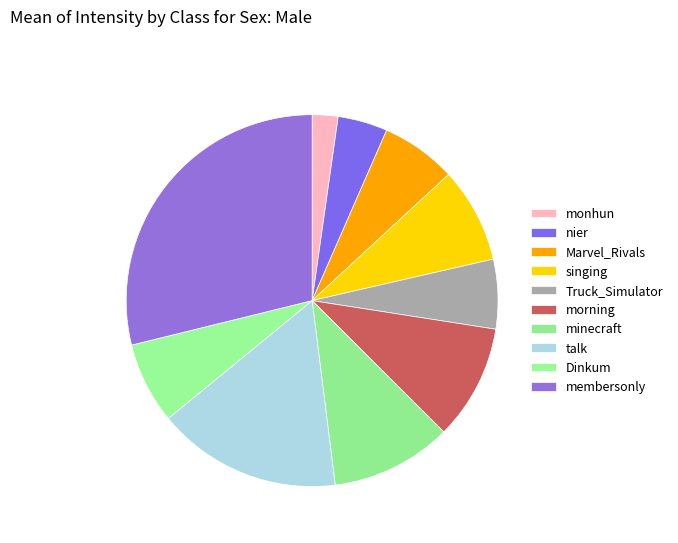

What percentage is the Marvel_Rivals slice, to the nearest percent?

7%